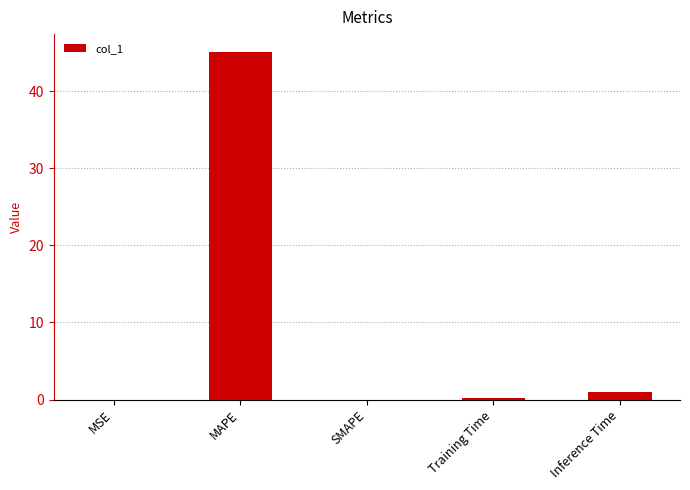

Which has a higher value, MAPE or MSE?

MAPE